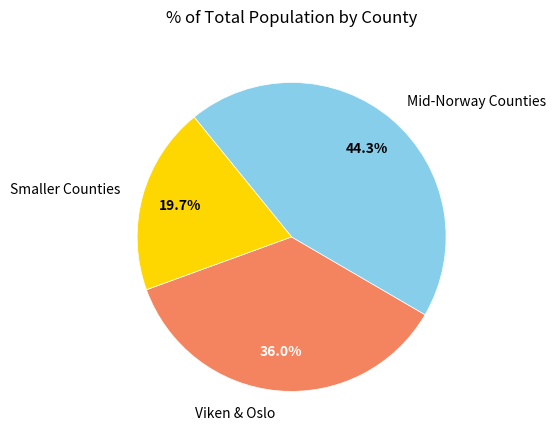

To the nearest percent, what is the difference between the largest and smallest slice percentages?

25%